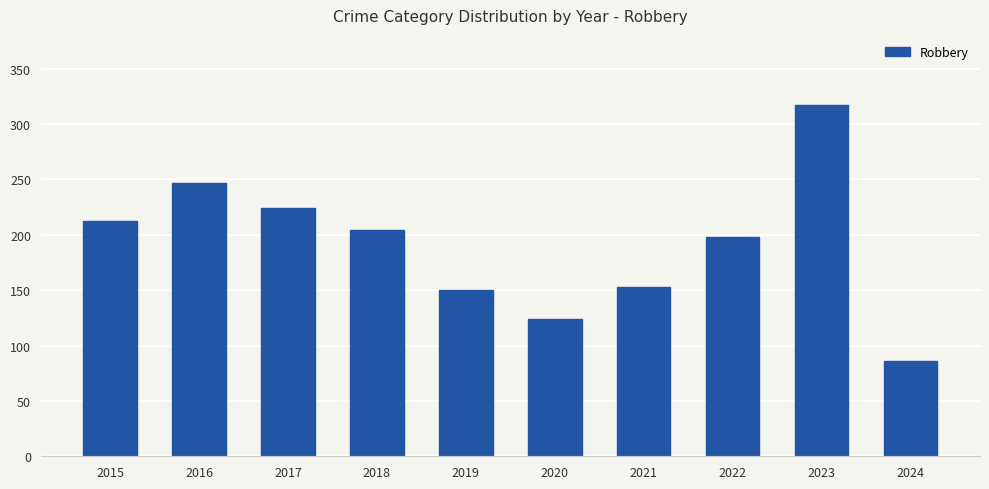

Approximately how many times larger is the value at 2017 compared to 2015?

1.1